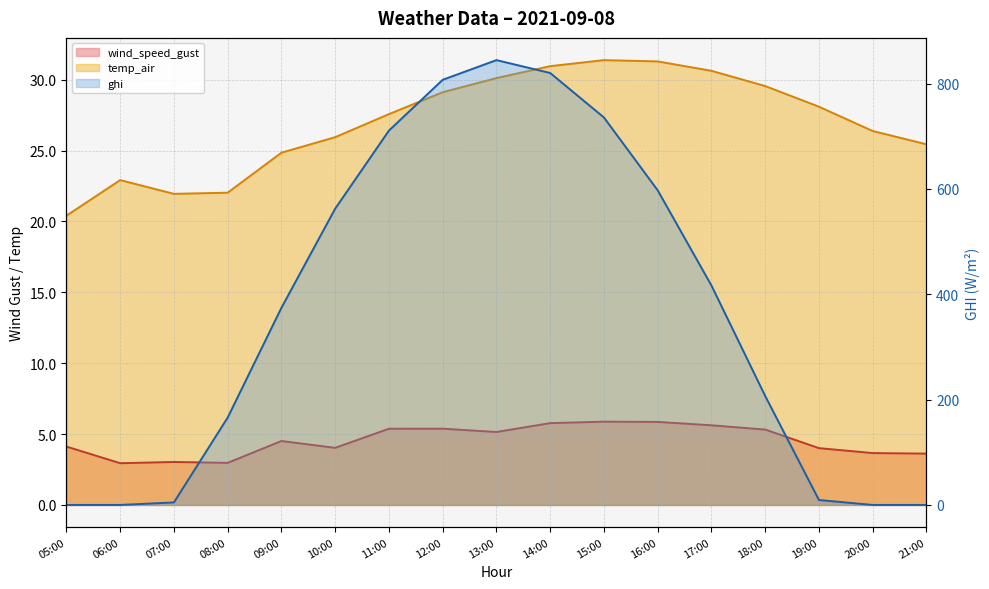

Does the chart have visible grid lines?

Yes